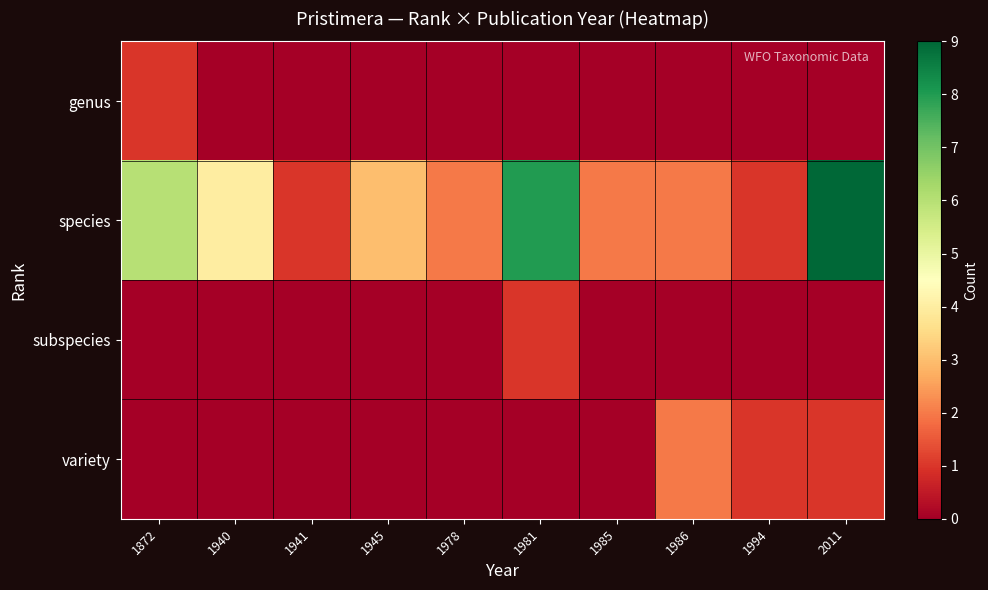

What is the greatest value displayed?

9